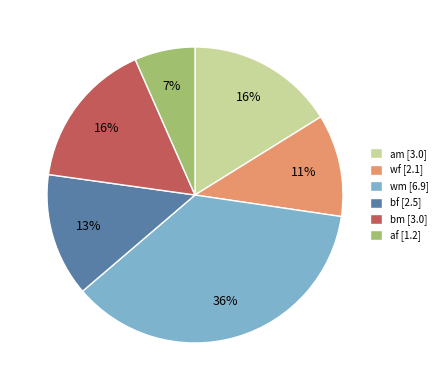

Does af [1.2] represent more than half of the total?

No